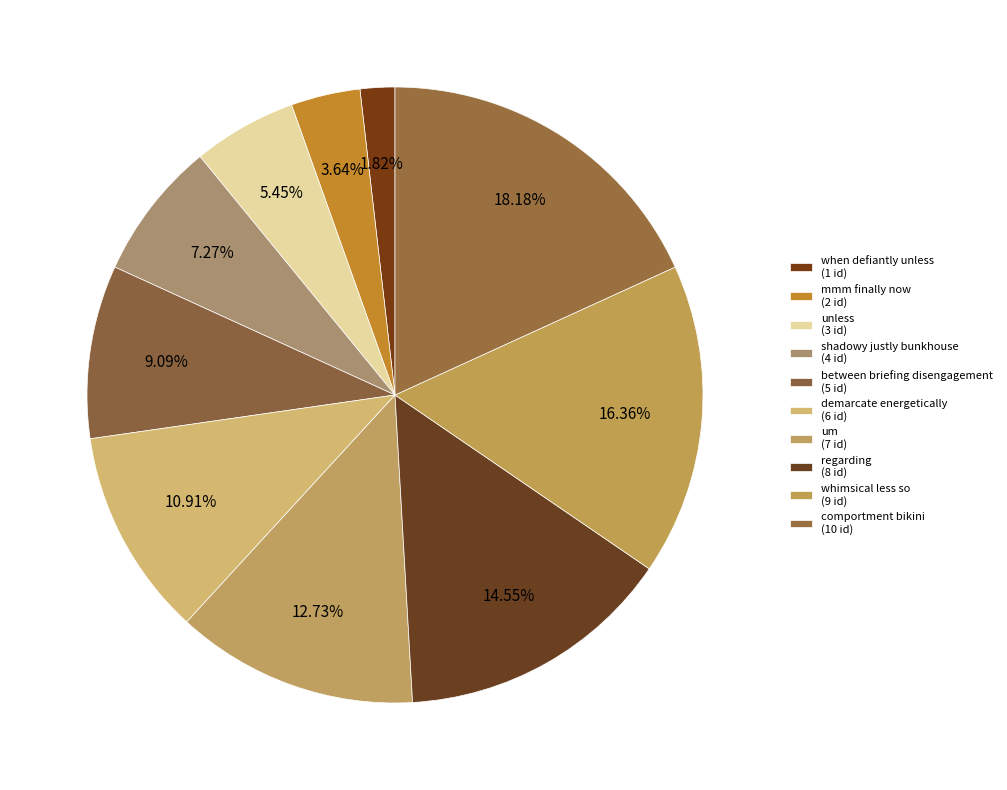

How much of the chart is everything except between briefing disengagement?

90.9%